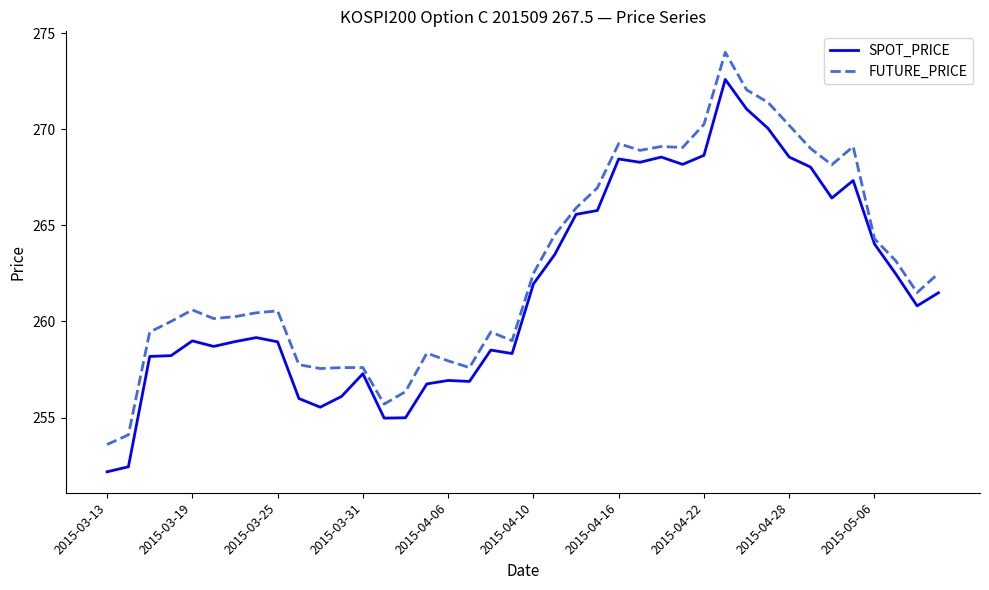

Which series has the largest range (max minus min)?

SPOT_PRICE